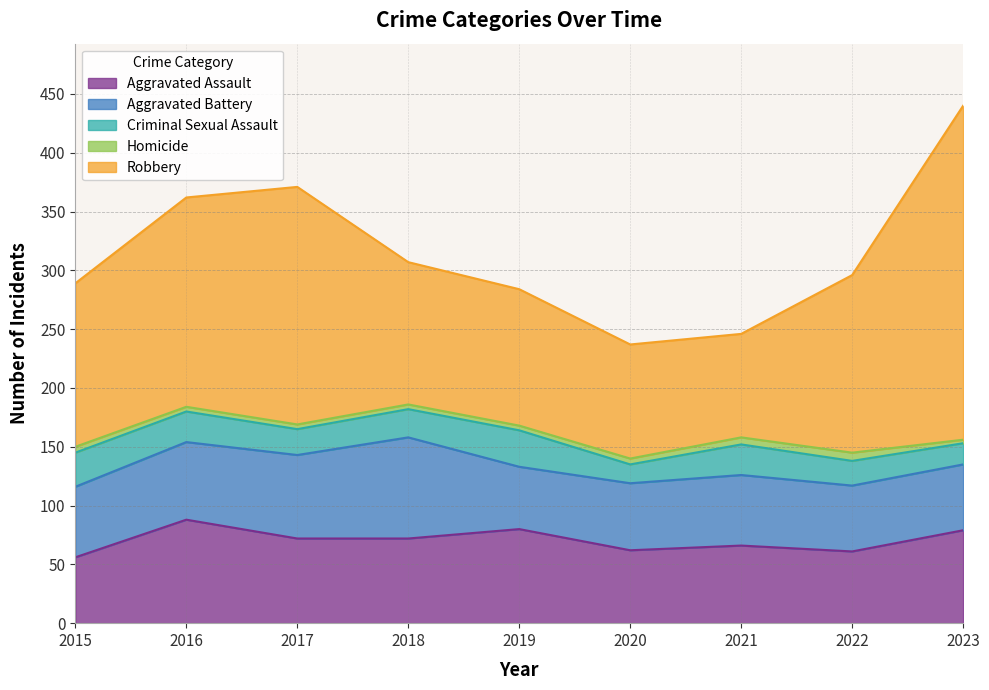

How many values in the Homicide series exceed 4?

4